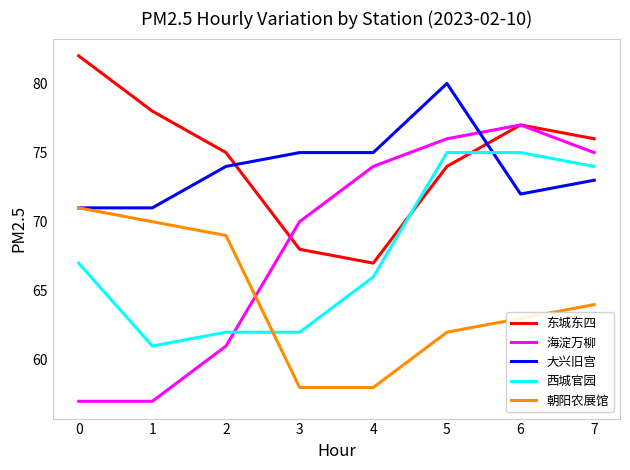

Between which two adjacent categories do 东城东四 and 西城官园 first intersect?

4 and 5